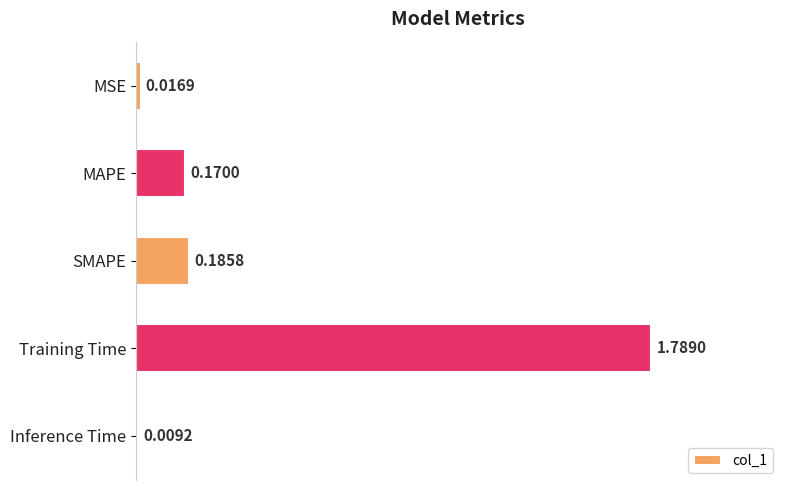

What is the label of the 5th bar from the top?

Inference Time